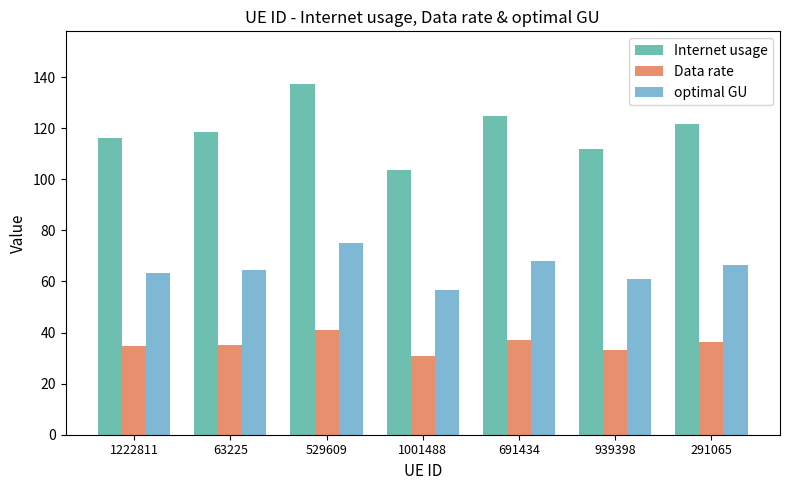

The optimal GU series shows 101.4 at 691434. True or false?

False